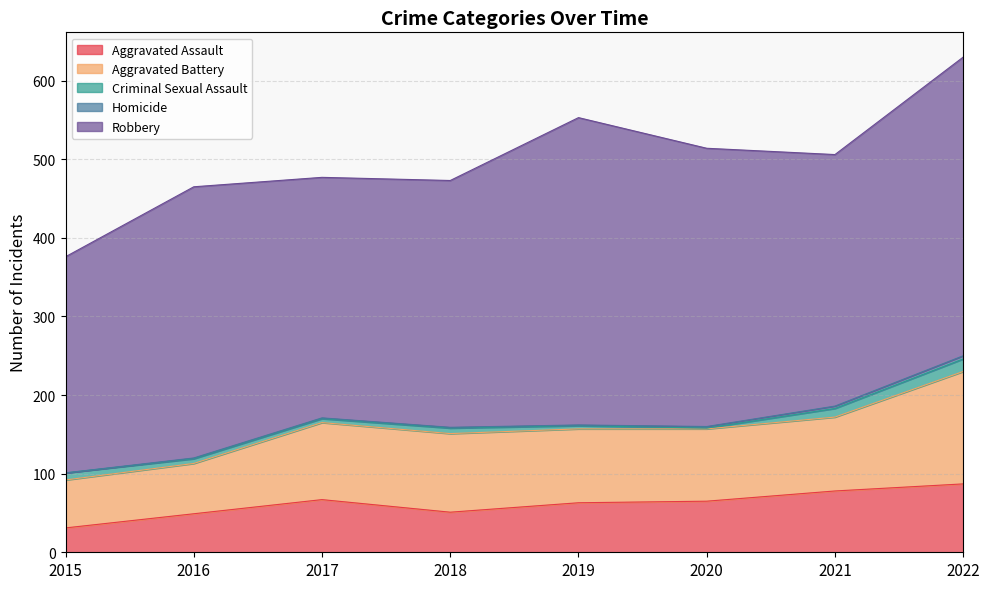

What are all the series names shown in the legend?

Aggravated Assault, Aggravated Battery, Criminal Sexual Assault, Homicide, Robbery